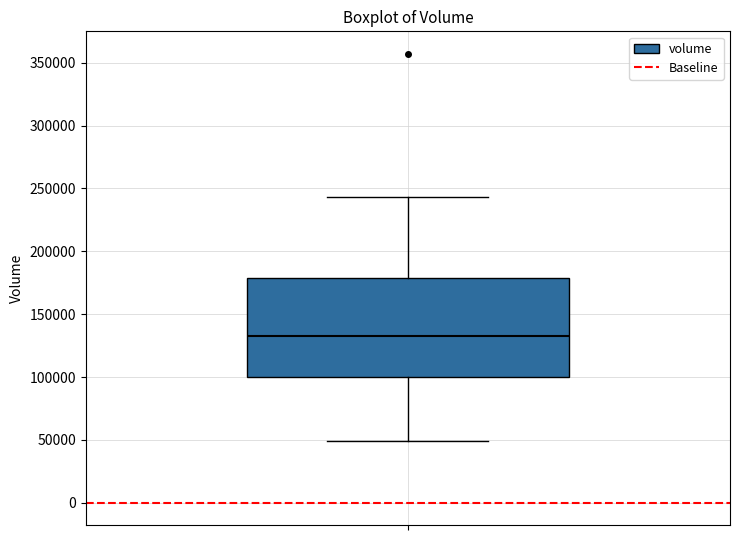

Where does the lower whisker of the box end on the y-axis? The values are not printed on the chart, so give them approximately, as read against the axis.

50000